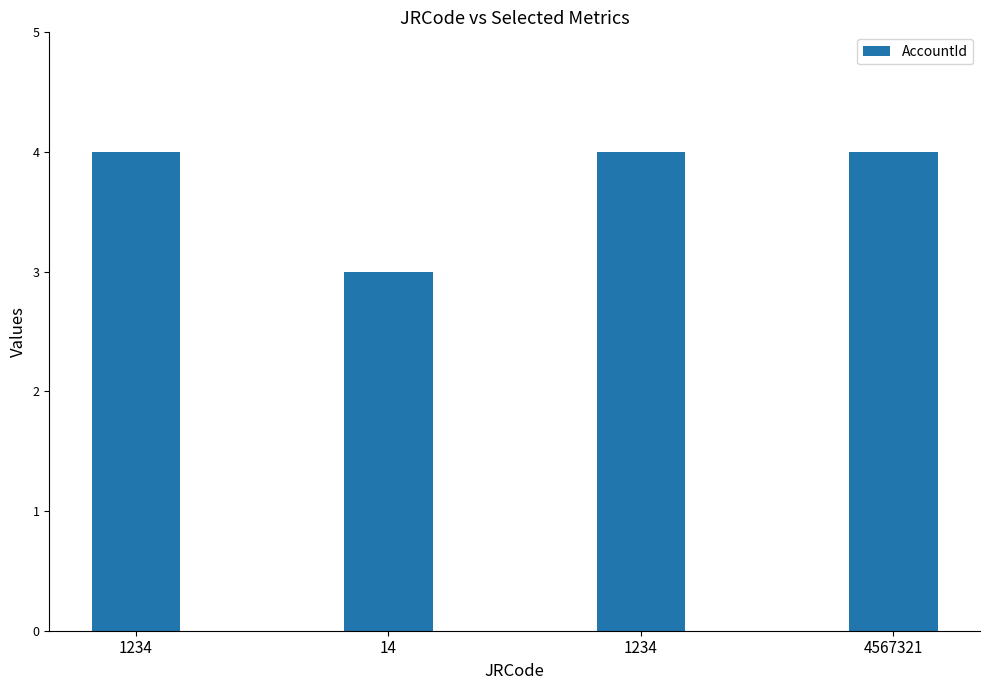

Are the bars grouped side by side (vs. stacked)?

No